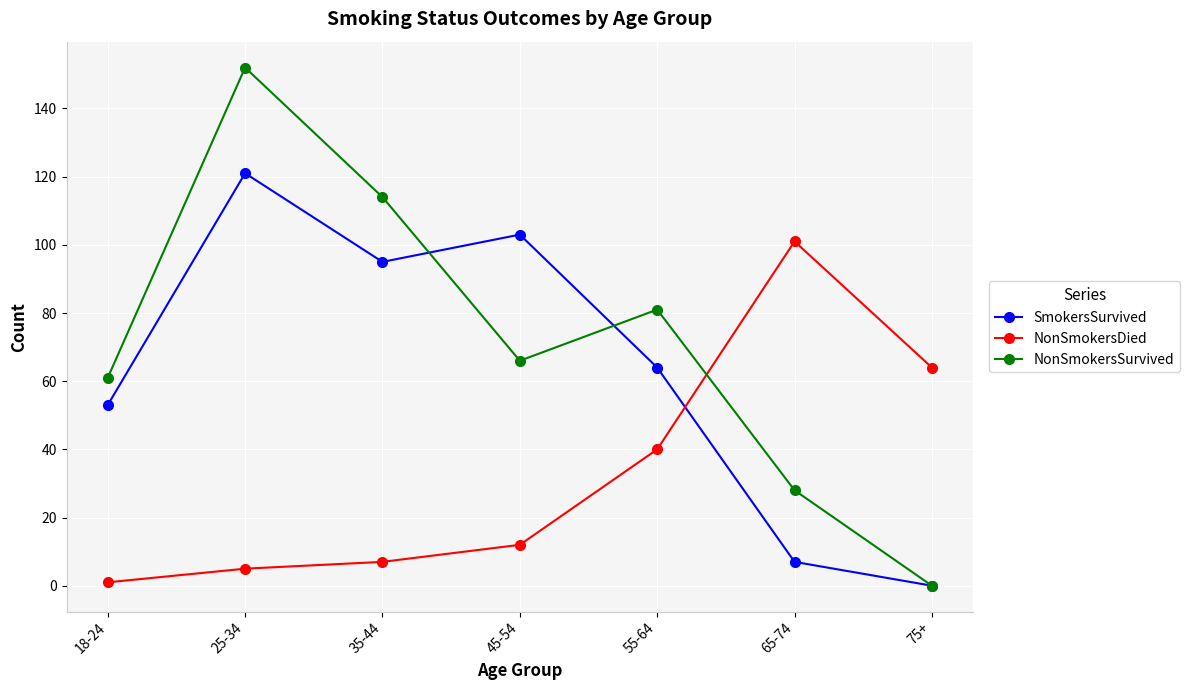

What is the value of the NonSmokersSurvived point at the 1st from the left?

61